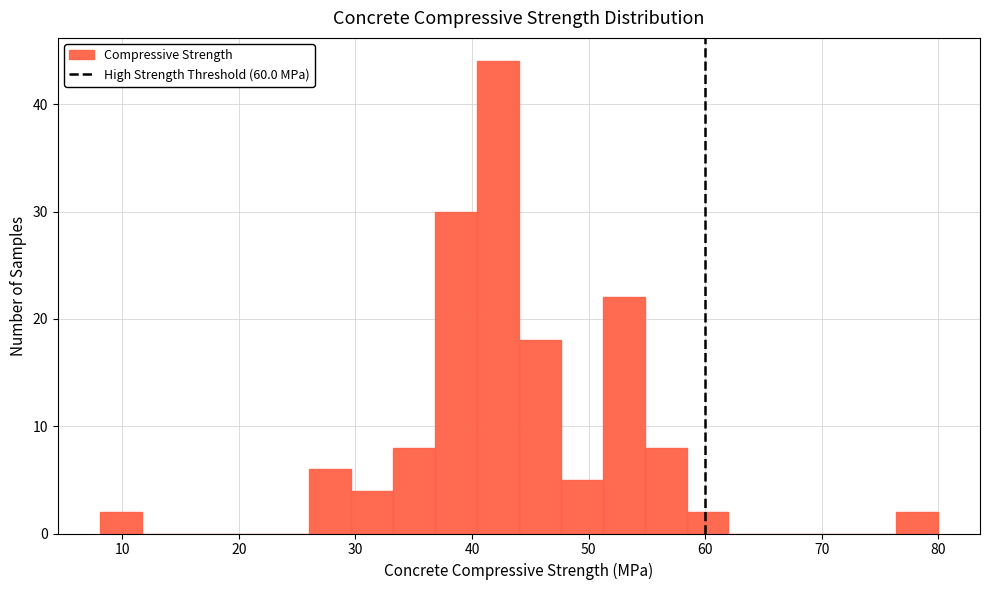

Around what value on the x-axis is the tallest bar? Give the approximate position of its centre, as read against the axis.

42